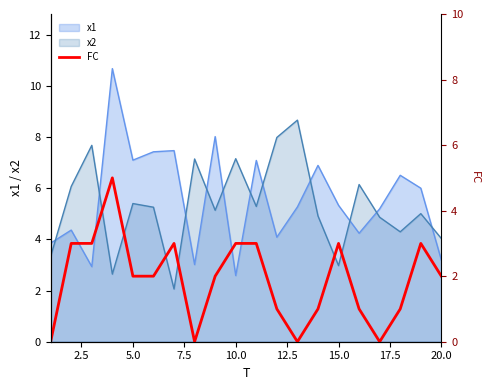

At which label does x1 reach its minimum?

10.0